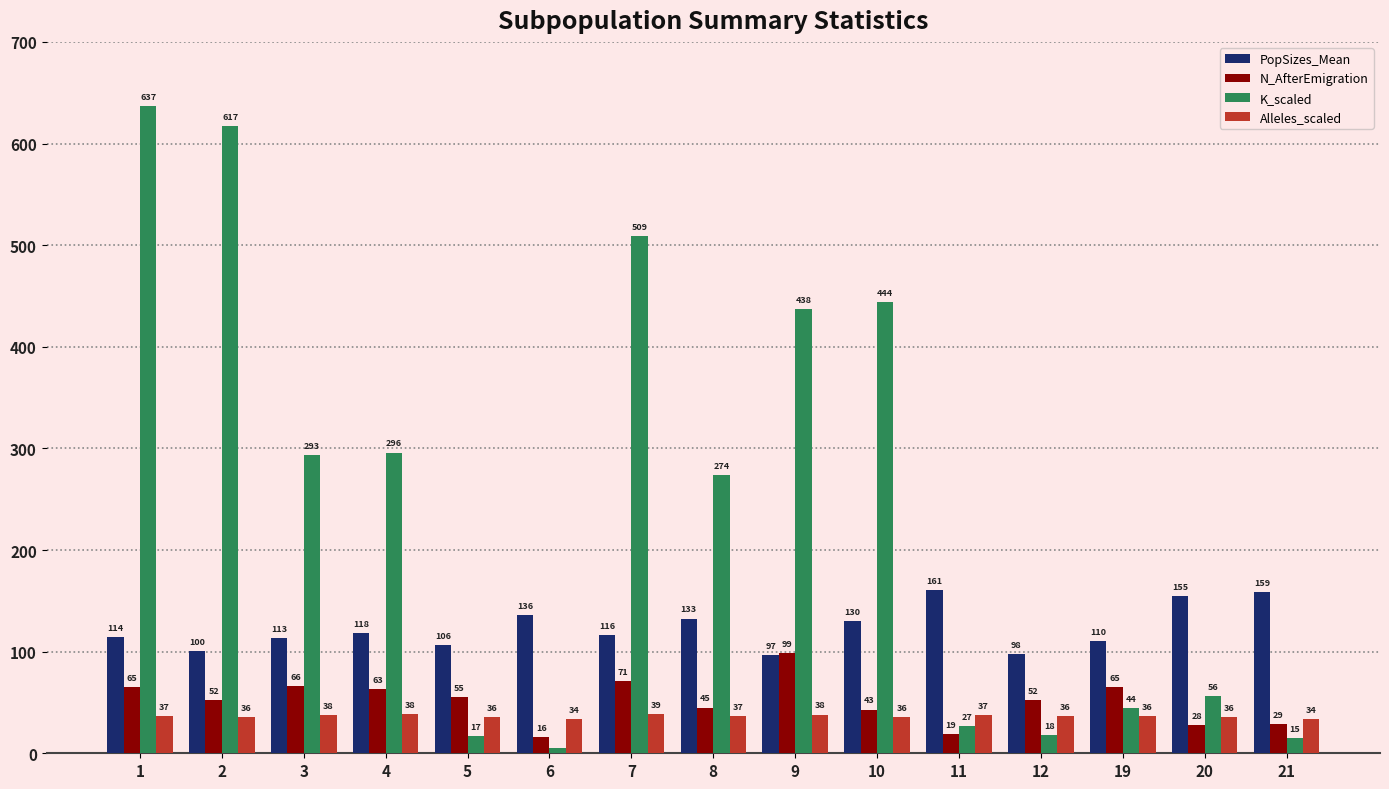

Count the number of categories in the chart.

15